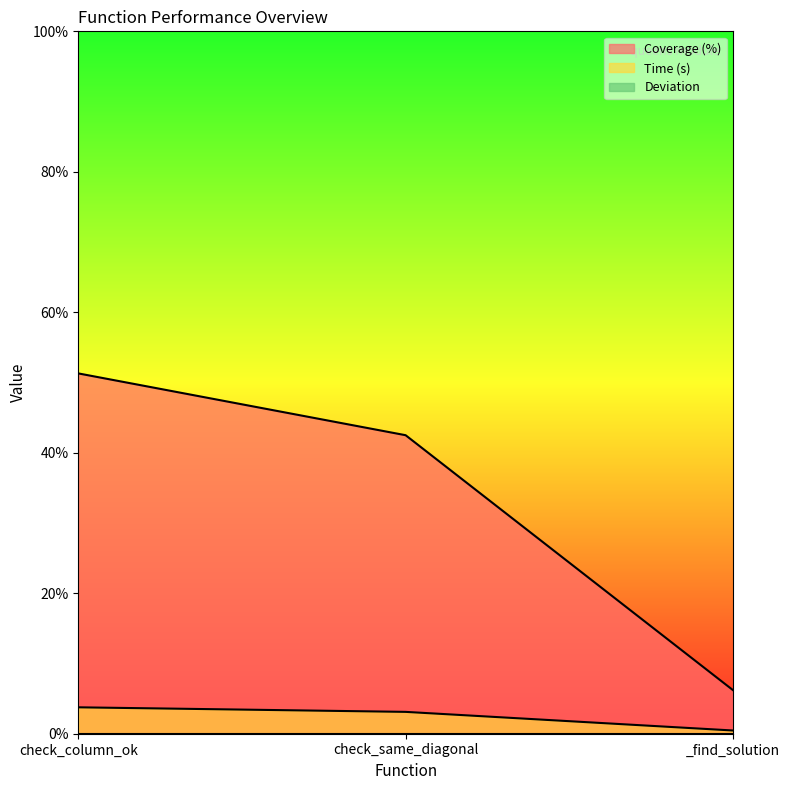

True or false: Time (s) has a value of 3.8 at check_column_ok.

True